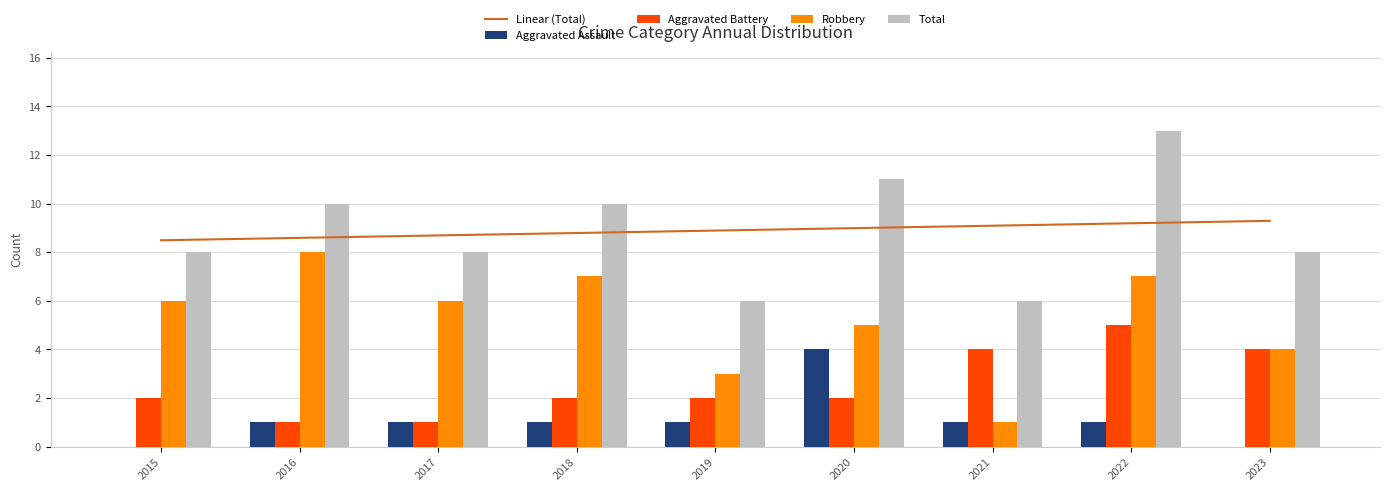

What is the difference between the second highest and second lowest values in the Aggravated Assault series?

1.0